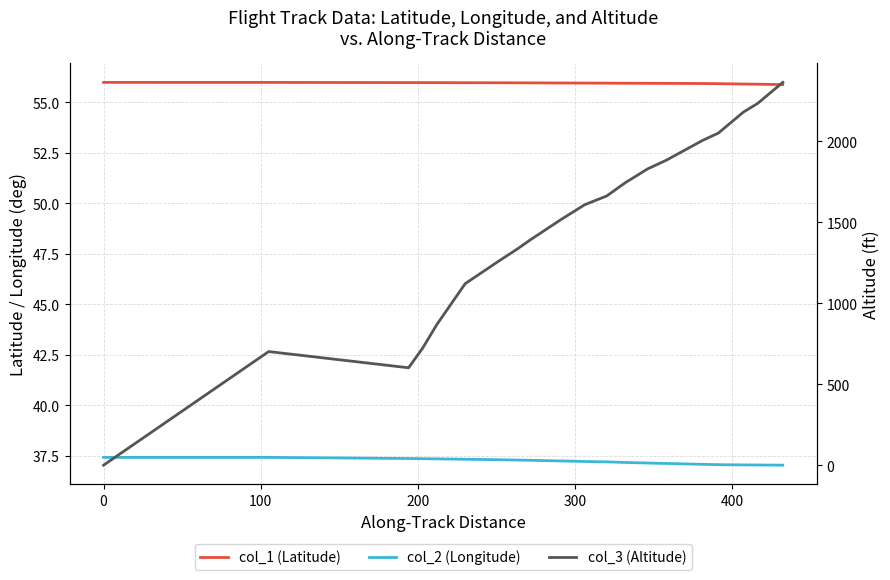

Reading left to right, list all the values displayed in this chart.

col_1 (Latitude): 56.0	56.0	56.0	56.0	56.0	56.0	56.0	56.0	56.0	55.9	55.9	55.9	55.9	55.9	55.9	55.9	55.9	55.9	55.9	55.9
col_2 (Longitude): 37.4	37.4	37.4	37.4	37.4	37.3	37.3	37.3	37.3	37.3	37.2	37.2	37.2	37.1	37.1	37.1	37.1	37.1	37.1	37.0
col_3 (Altitude): 0.0	701.0	601.0	723.0	868.0	1120.0	1257.0	1333.0	1394.0	1516.0	1607.0	1661.0	1744.0	1828.0	1882.0	2004.0	2049.0	2179.0	2232.0	2362.0